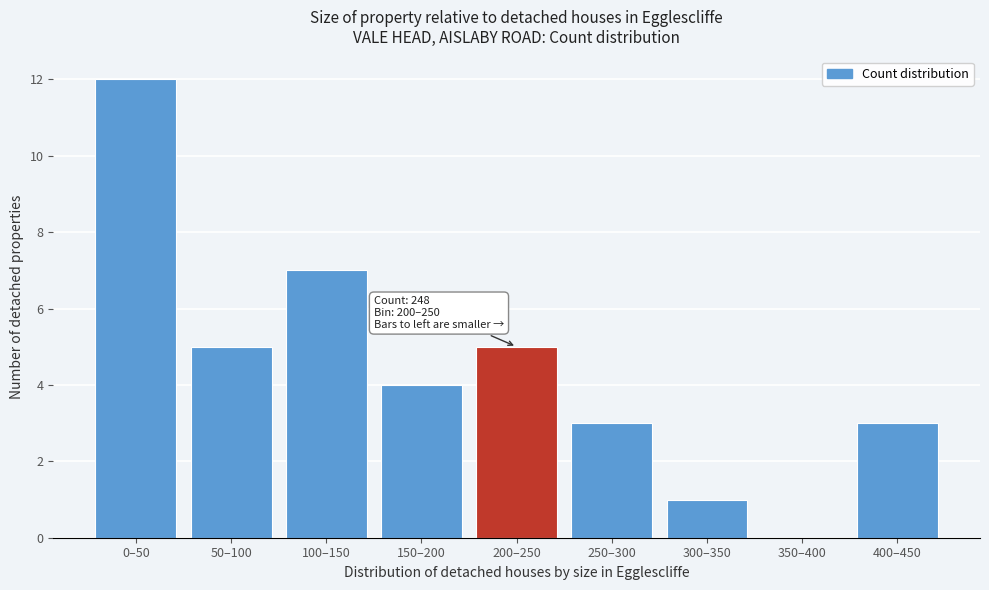

Reading left to right, transcribe all the data shown in this chart.

0–50=12	50–100=5	100–150=7	150–200=4	200–250=5	250–300=3	300–350=1	350–400=0	400–450=3